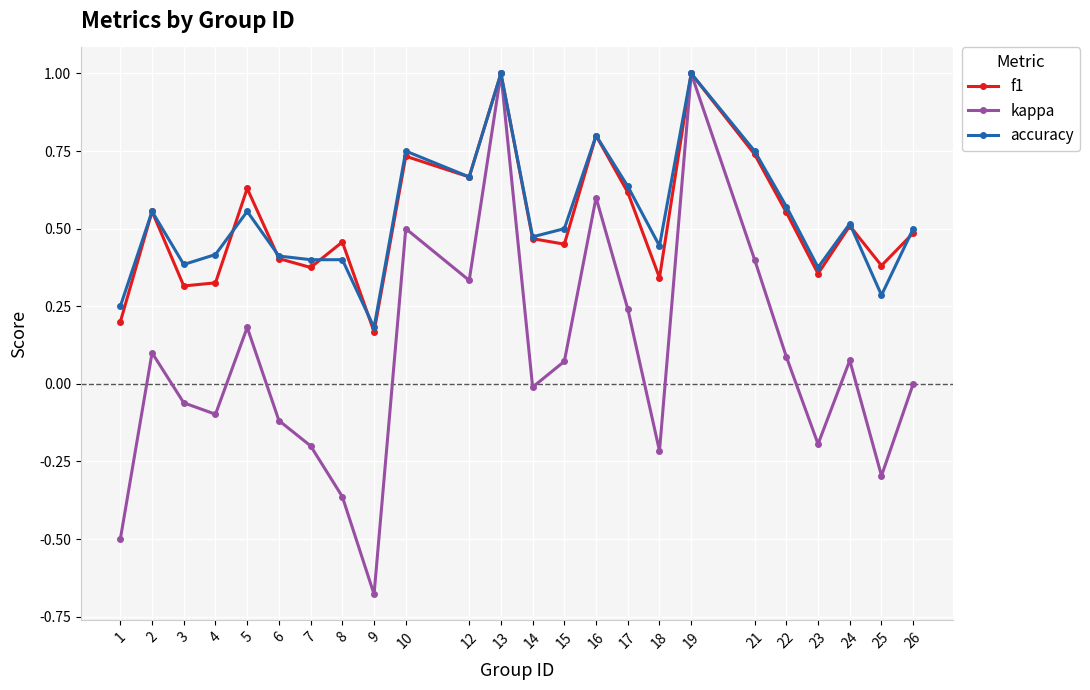

True or false: accuracy has a value of 0.5 at 26.

True